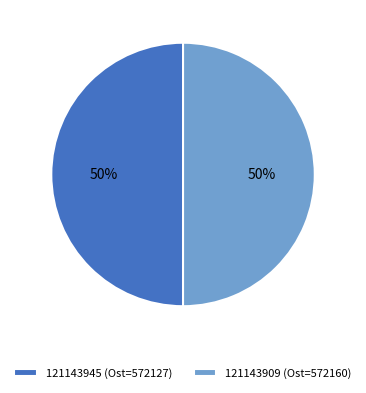

What percentage is the 121143945 (Ost=572127) slice, to the nearest percent?

50%